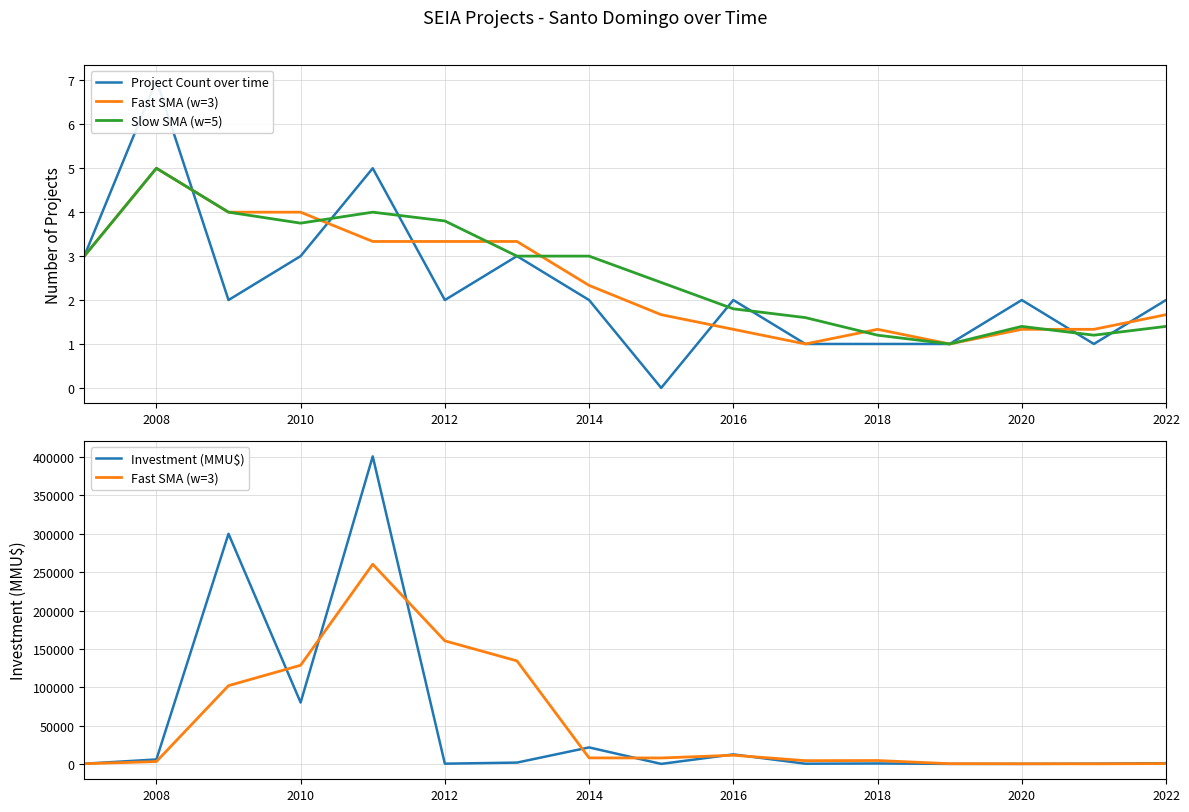

What are all the series names shown in the legend?

Project Count over time, Fast SMA (w=3), Slow SMA (w=5), Investment (MMU$)